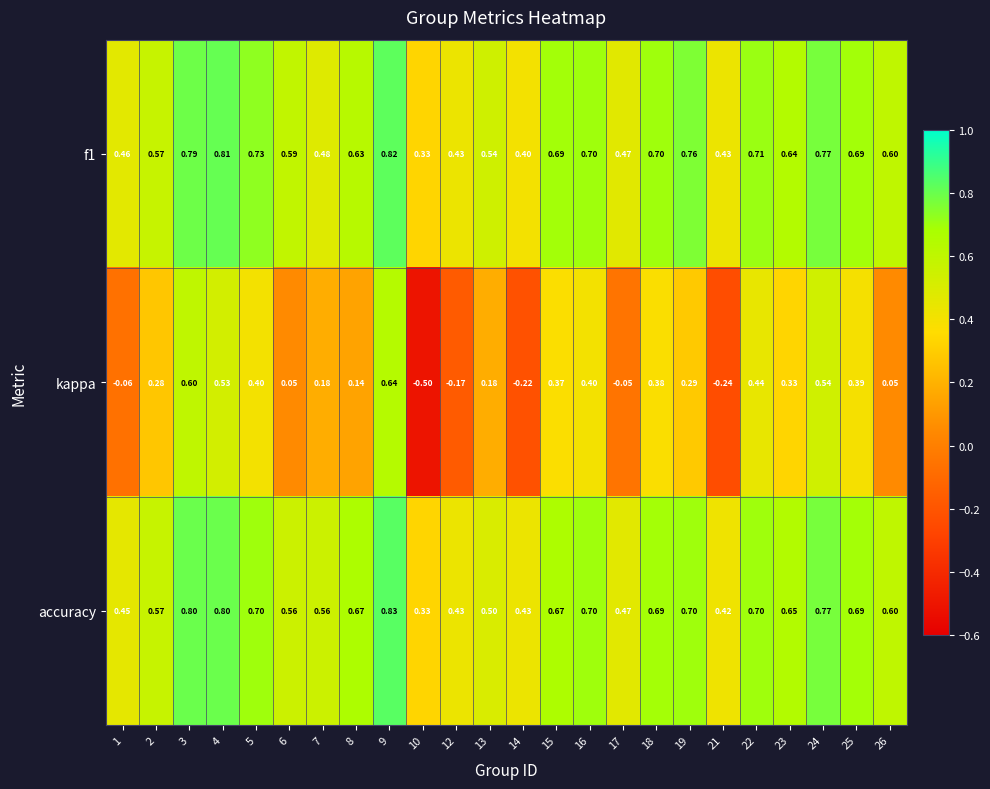

Which series has the widest spread of values?

kappa